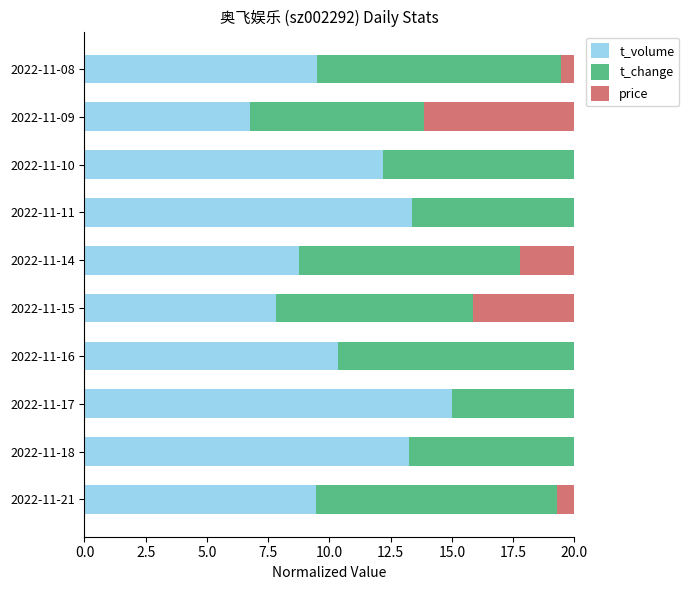

Which series has the widest spread of values?

t_volume